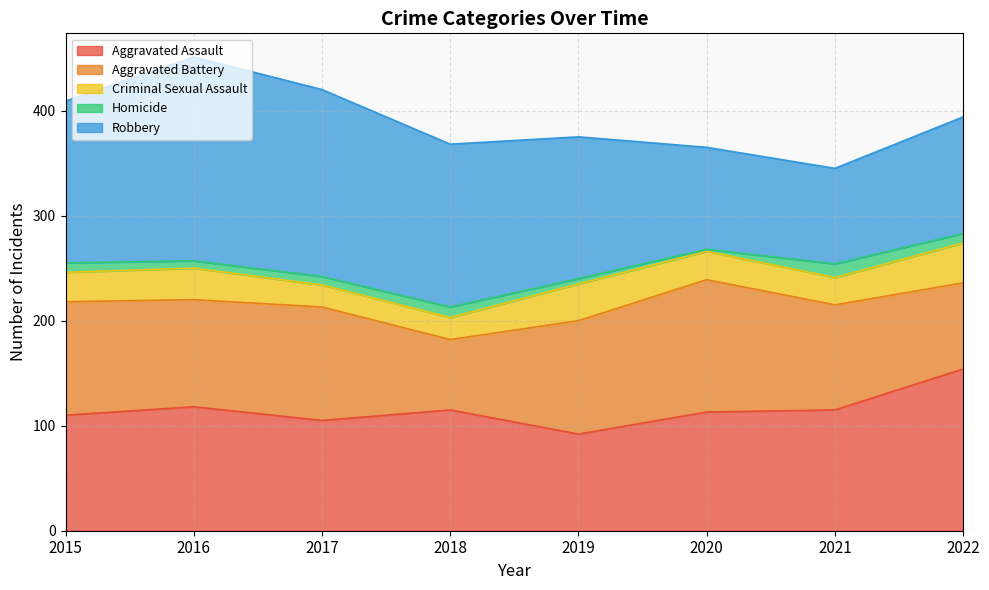

Is it true that Aggravated Assault equals 113 at 2020?

True